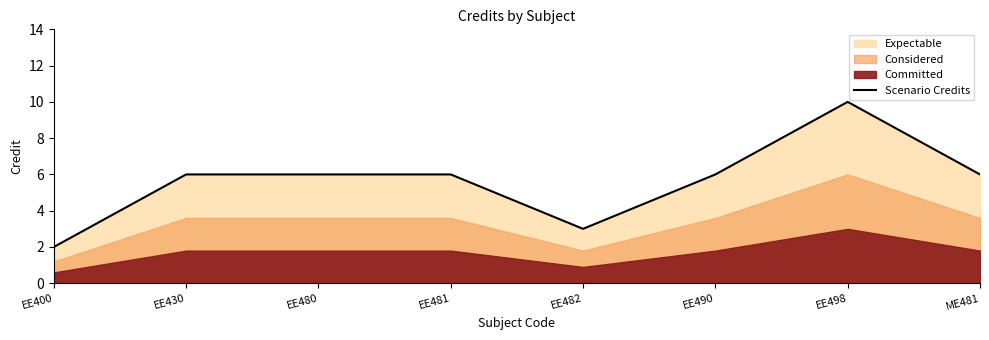

How many data points are above 6?

1